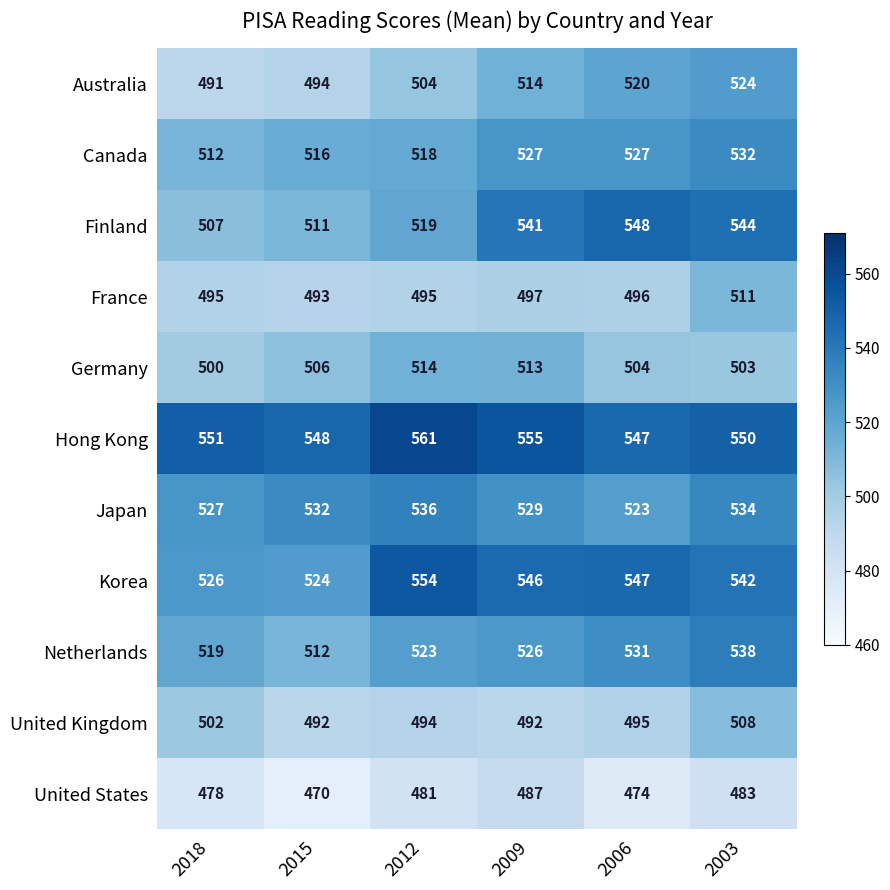

Between 2009 and 2006, which series saw the biggest shift?

United States